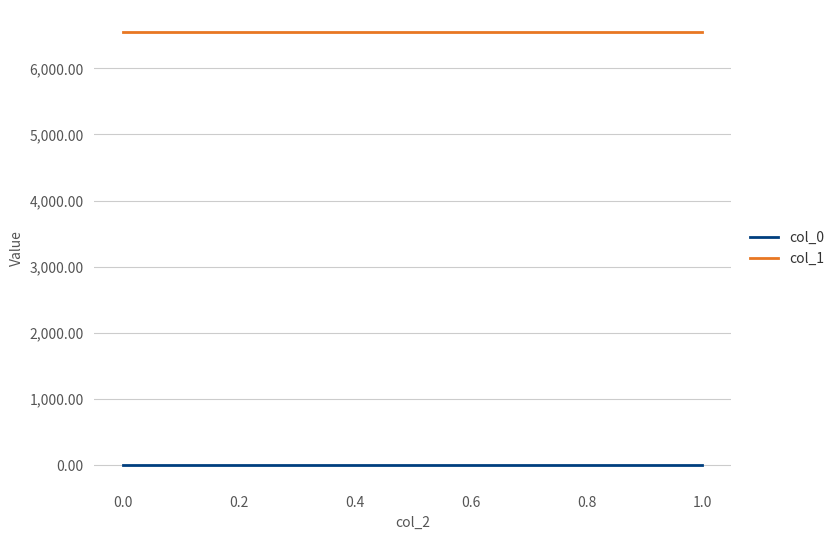

What are all the series names shown in the legend?

col_0, col_1